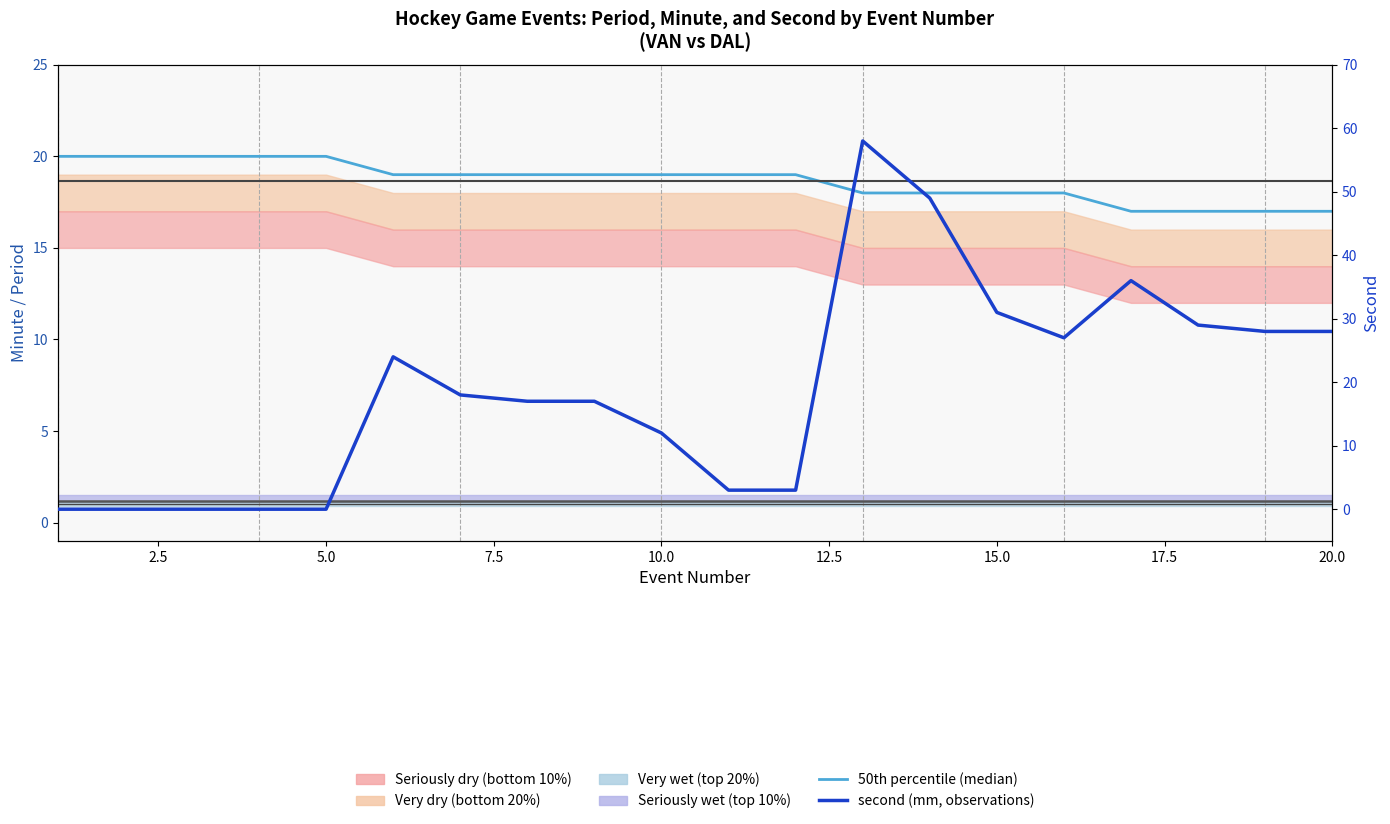

At how many categories does at least one series exceed 26?

8